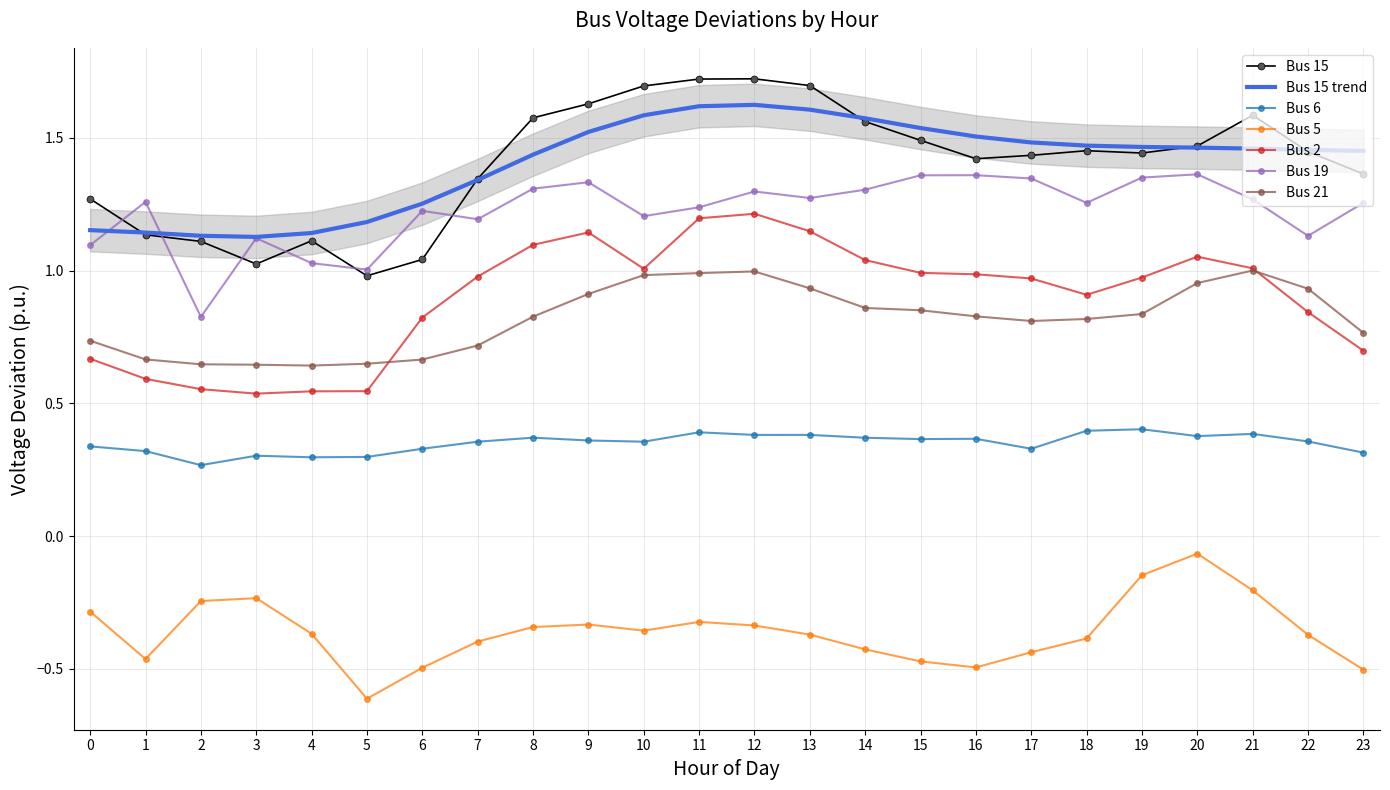

What is the sum of the Bus 21 values at 0 and 2?

1.4